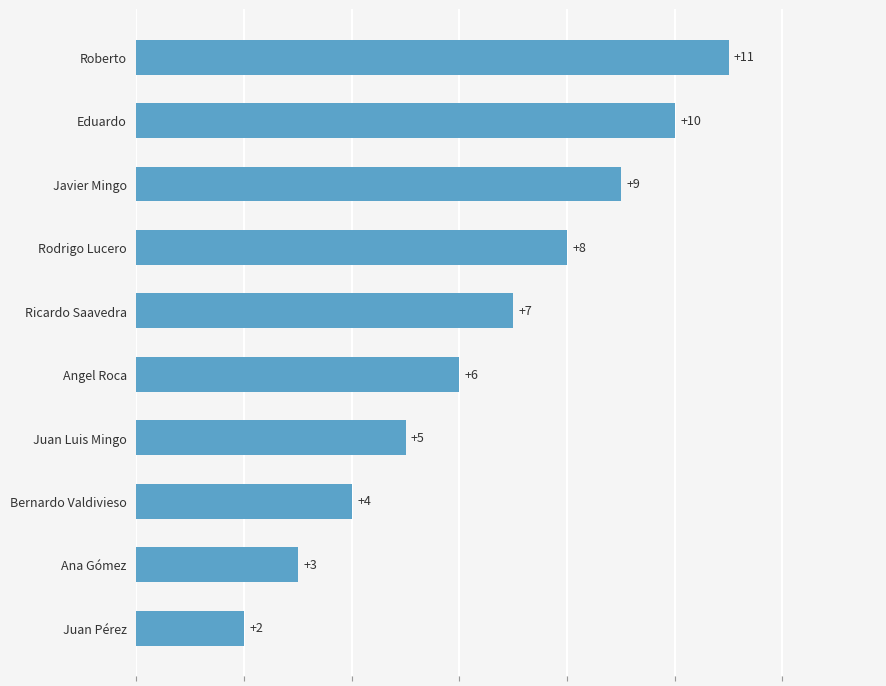

Which has a higher value, Javier Mingo or Juan Pérez?

Javier Mingo